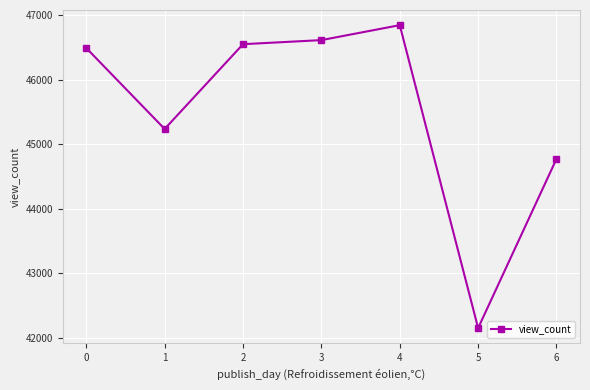

List the labels in order of value, largest first.

4, 3, 2, 0, 1, 6, 5